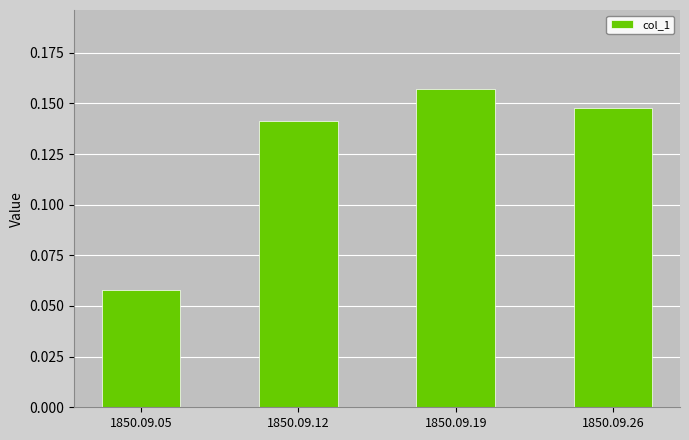

Rank the categories by value from lowest to highest.

1850.09.05, 1850.09.12, 1850.09.26, 1850.09.19